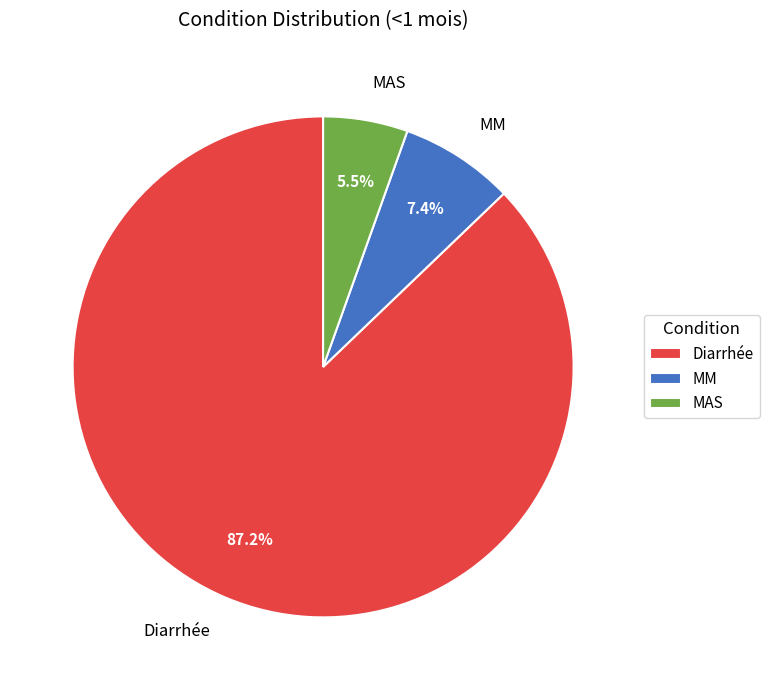

Combined, what portion of the pie is Diarrhée and MAS?

92.6%